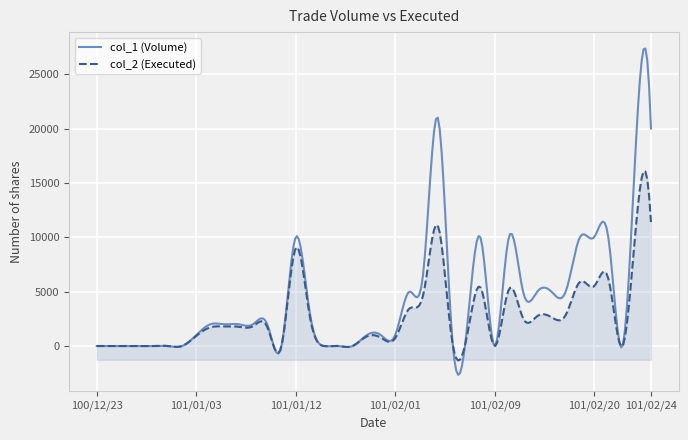

List the series in order of their overall mean, lowest first.

col_2 (Executed), col_1 (Volume)